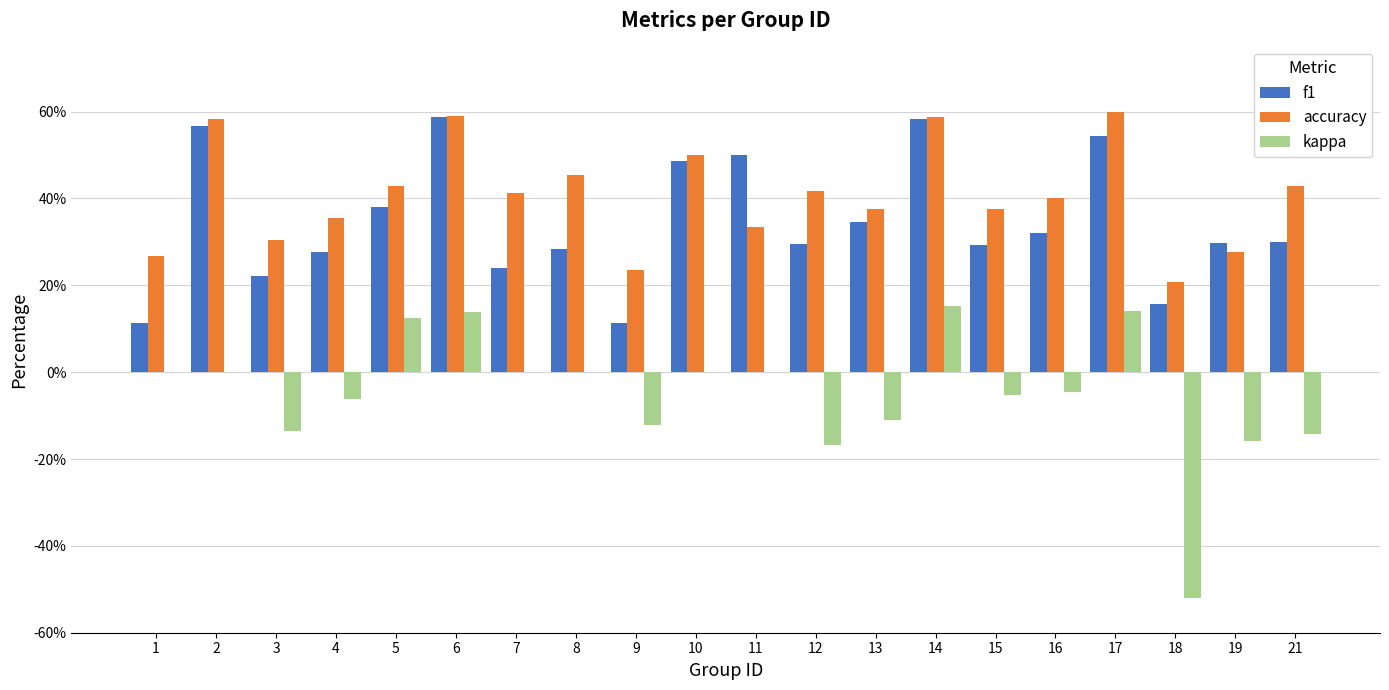

Does the chart contain stacked bars?

No